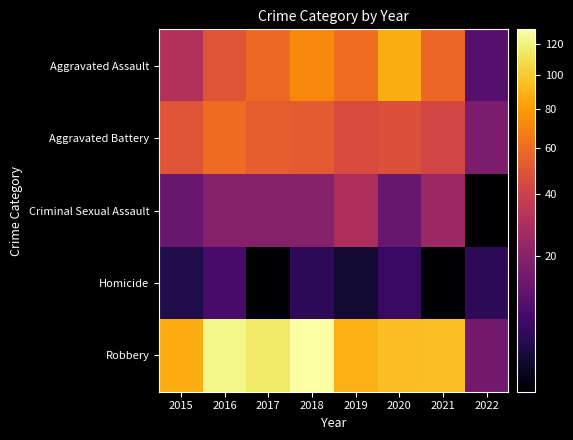

What is the maximum value shown in the chart?

130